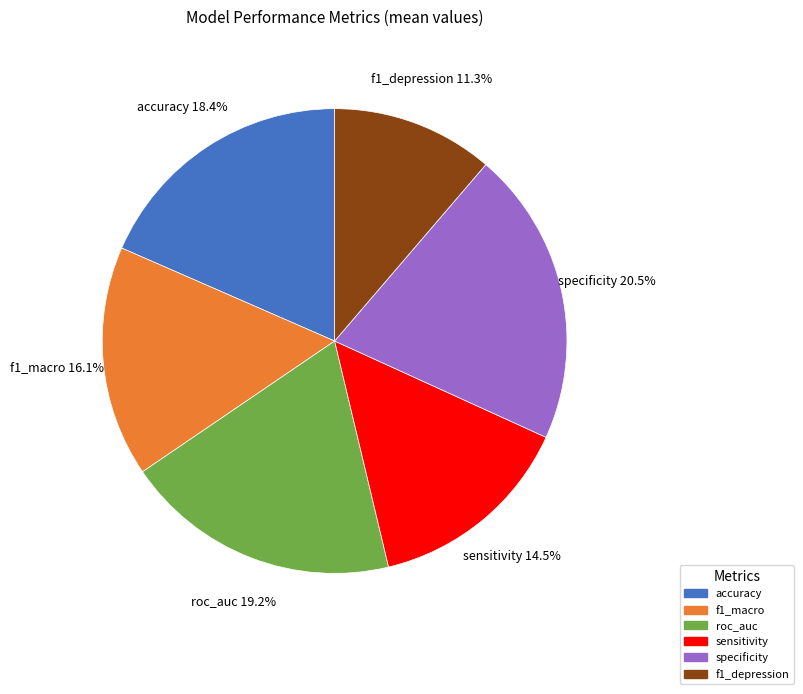

To the nearest percent, what is the difference between the largest and smallest slice percentages?

9%